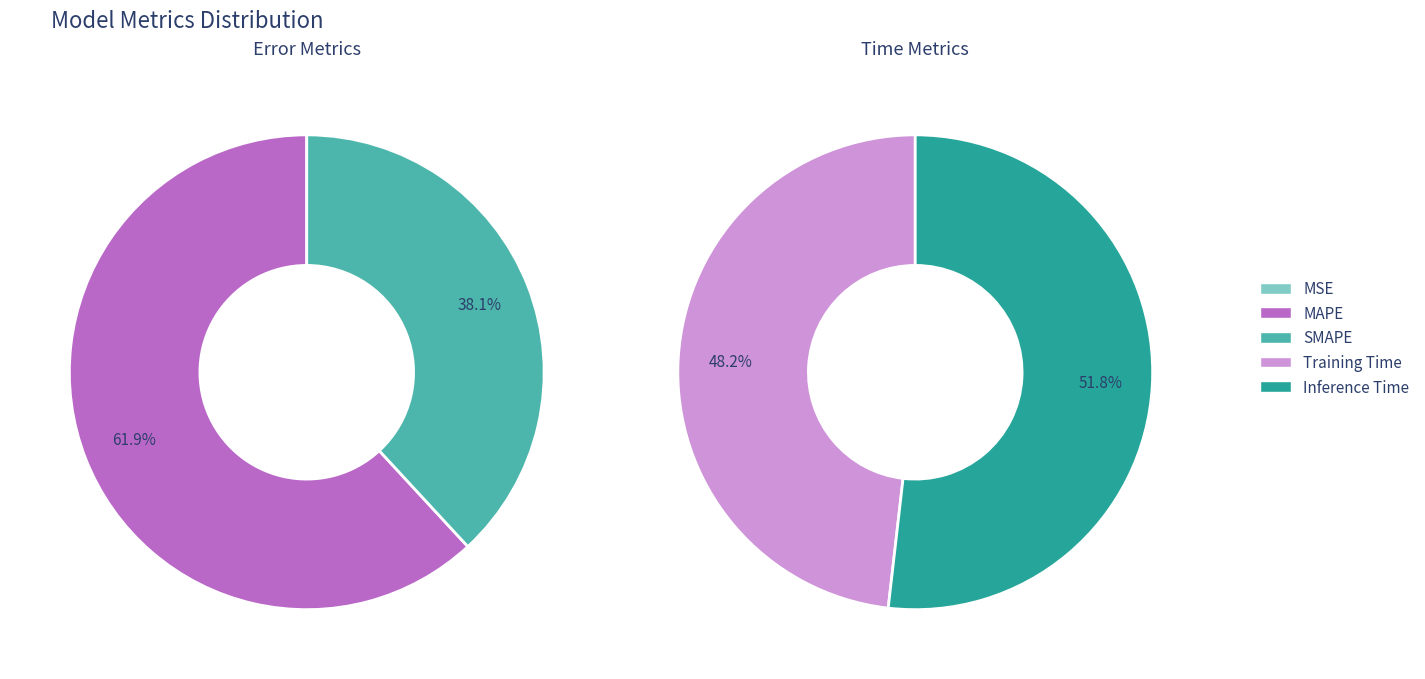

Rank the categories by value from lowest to highest.

MSE, Training Time, Inference Time, SMAPE, MAPE